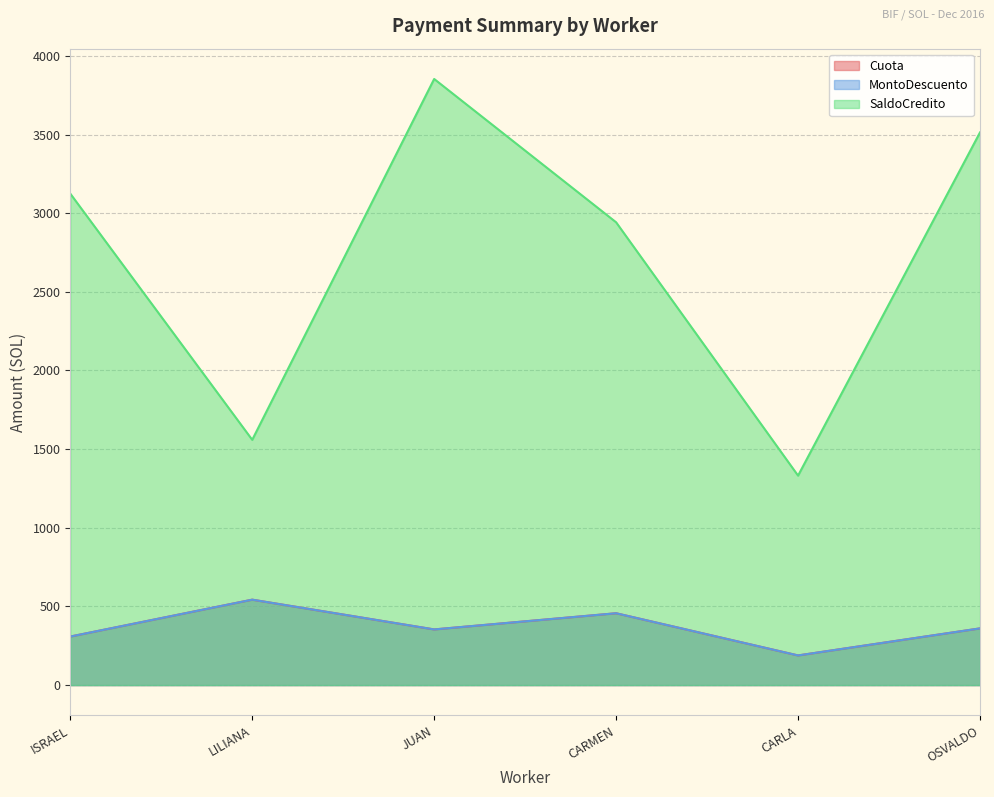

Which series has the largest total across all categories?

SaldoCredito